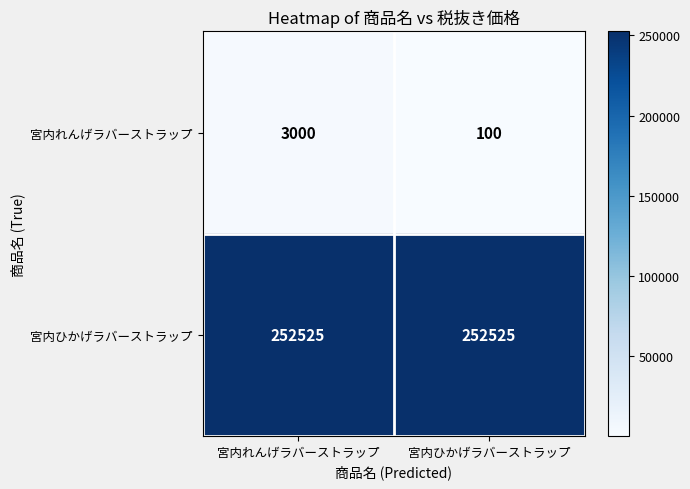

The value of 宮内ひかげラバーストラップ at 宮内ひかげラバーストラップ is 451929. True or false?

False